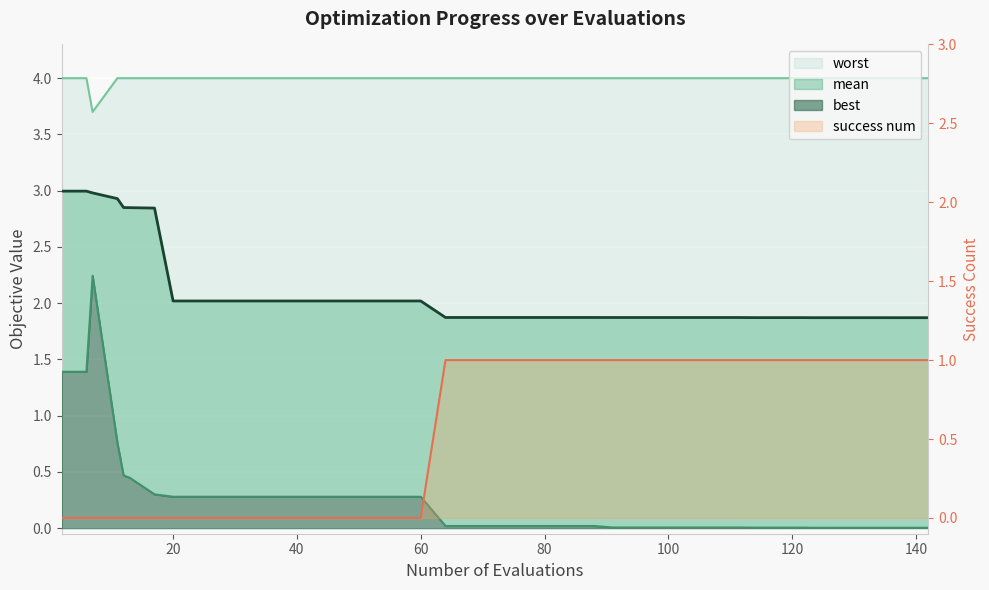

What is the highest value of the success num (line) series?

1.0